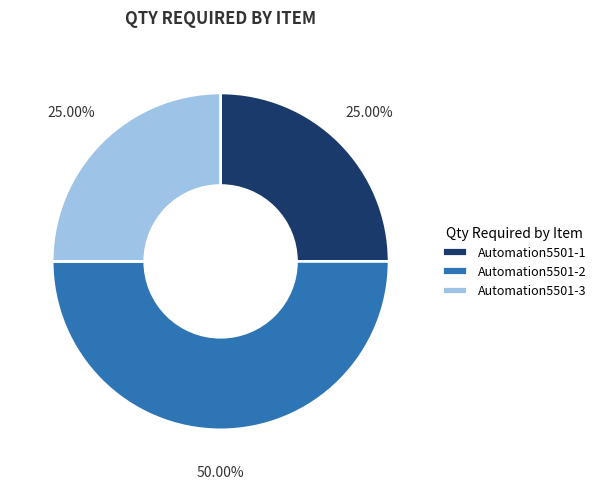

Which slice is the largest?

Automation5501-2